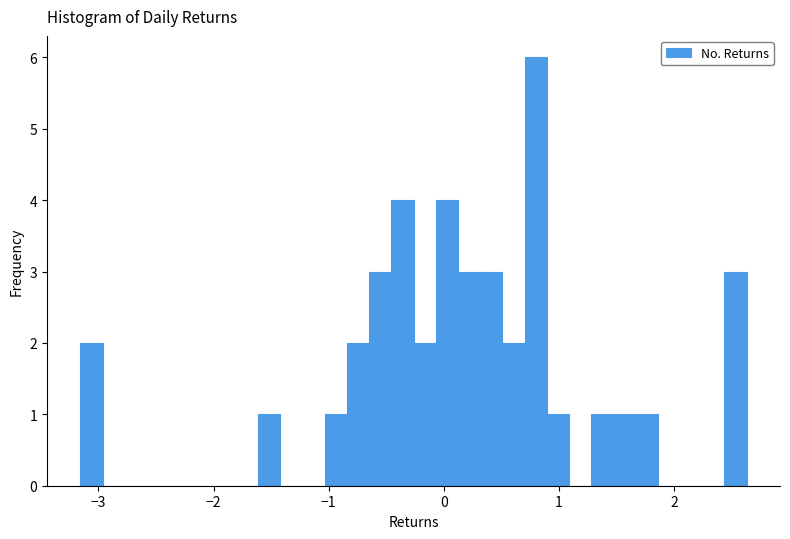

Read against the x-axis, roughly where is the centre of the tallest bar?

0.8